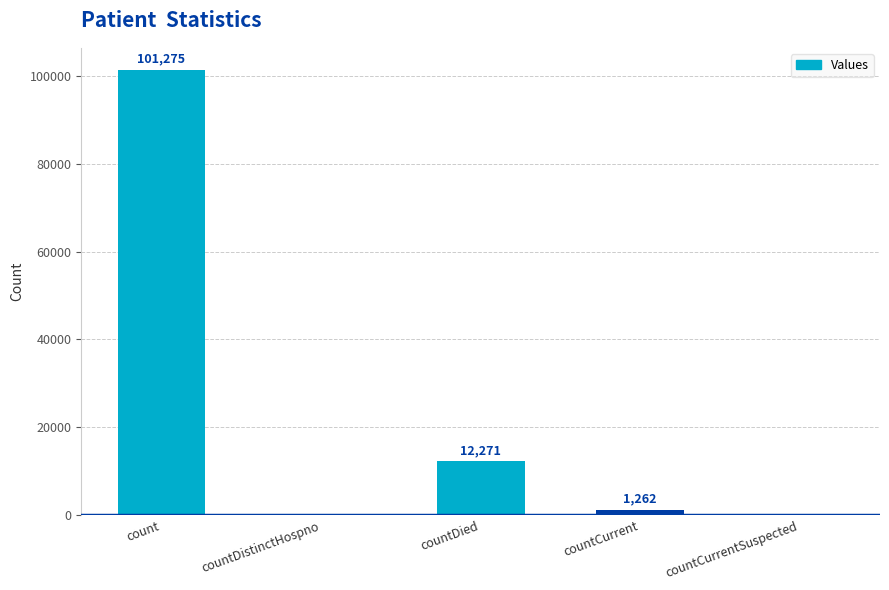

Reading left to right, what are all the values shown in this chart?

count=101275	countDistinctHospno=0	countDied=12271	countCurrent=1262	countCurrentSuspected=0